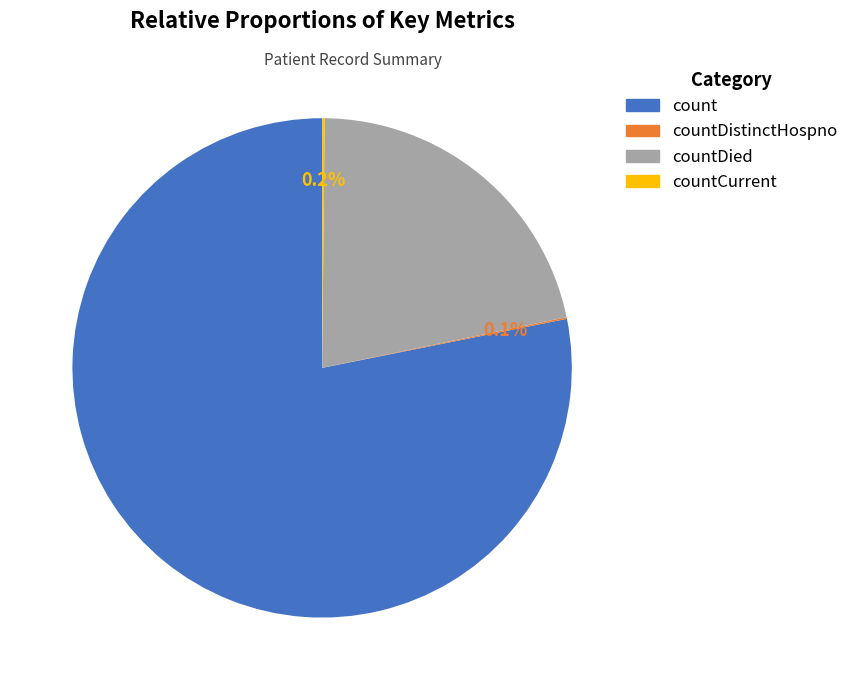

Is there a majority slice in this chart?

Yes